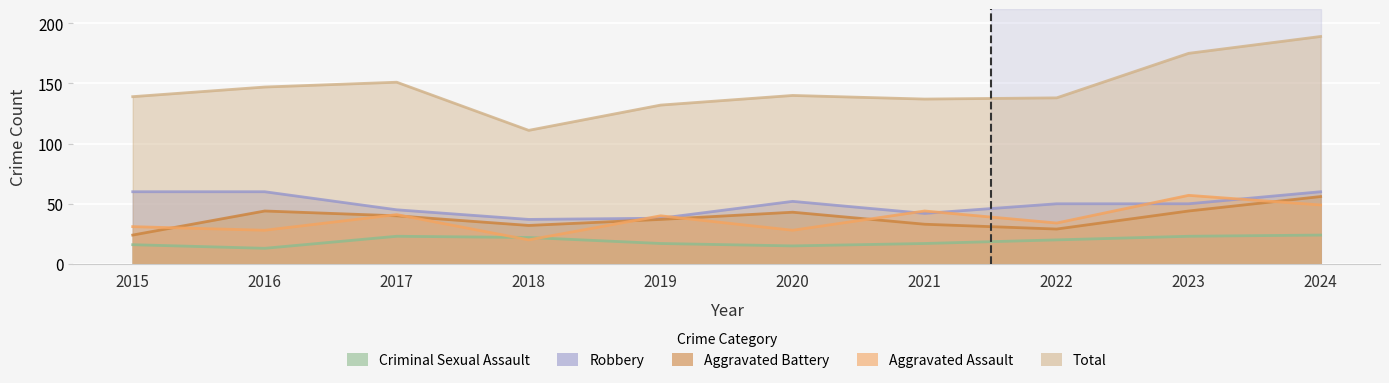

True or false: Criminal Sexual Assault has a value of 13 at 2016.

True